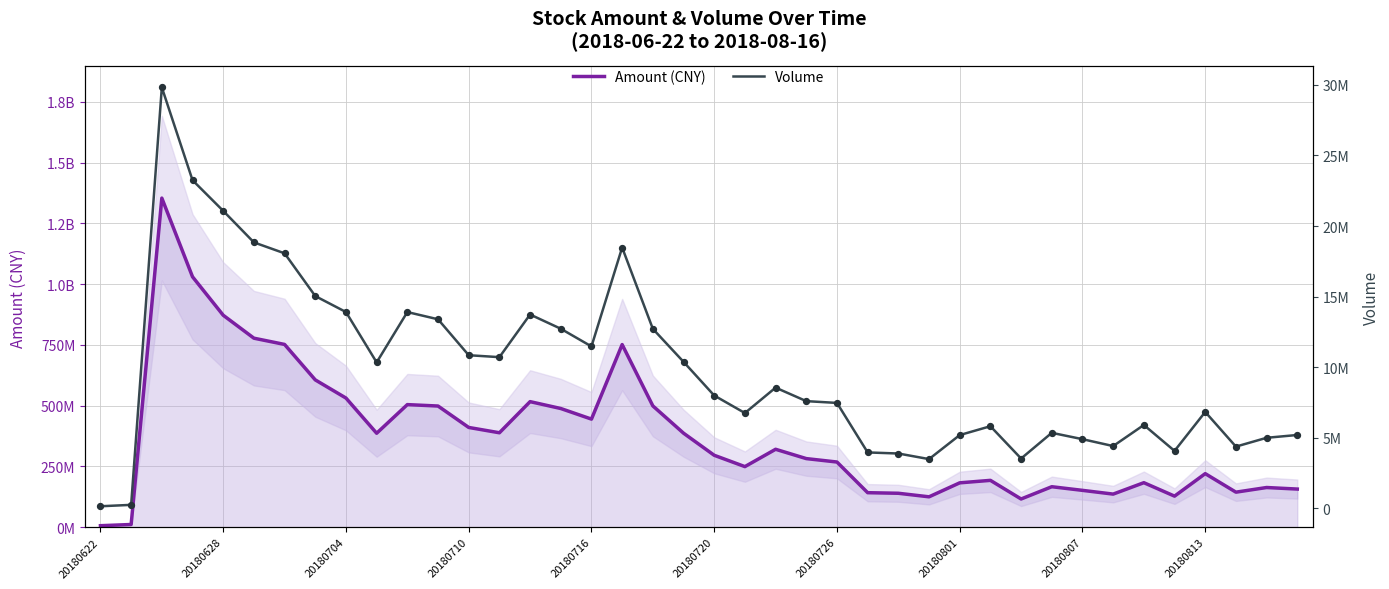

Which series reaches the minimum Y coordinate?

Volume